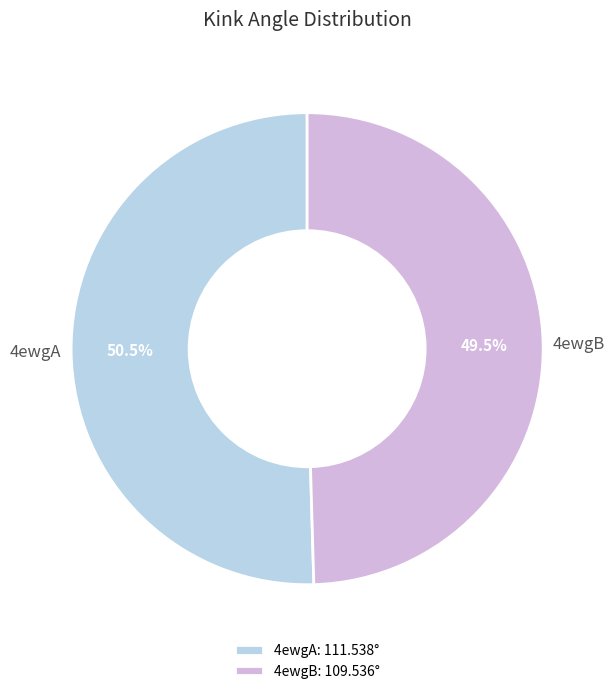

Is it true that 4ewgB is 57% of the pie?

False